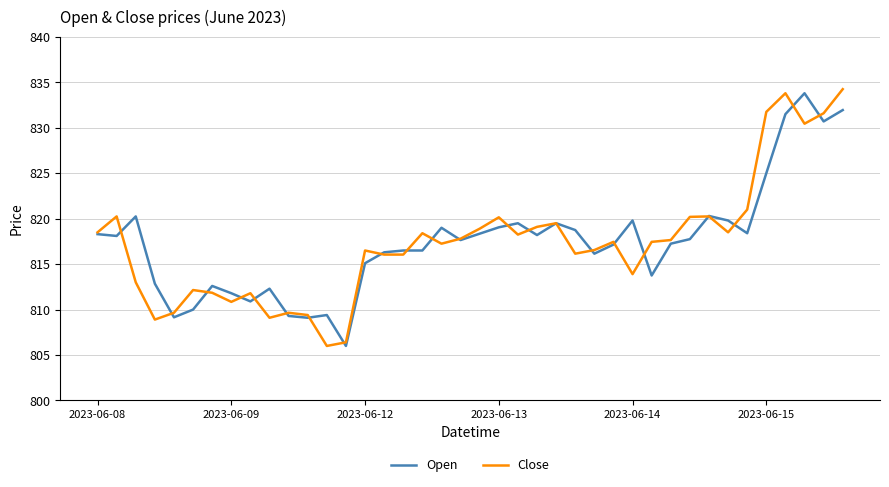

What is the smallest value displayed?

806.0